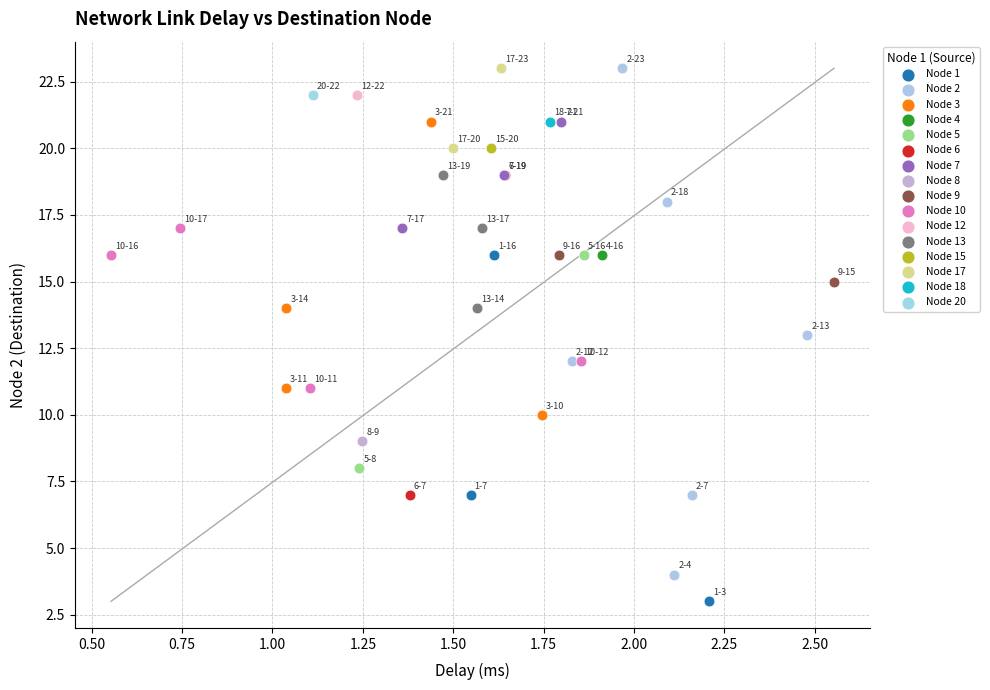

What are all the series names shown in the legend?

Node 1, Node 2, Node 3, Node 4, Node 5, Node 6, Node 7, Node 8, Node 9, Node 10, Node 12, Node 13, Node 15, Node 17, Node 18, Node 20